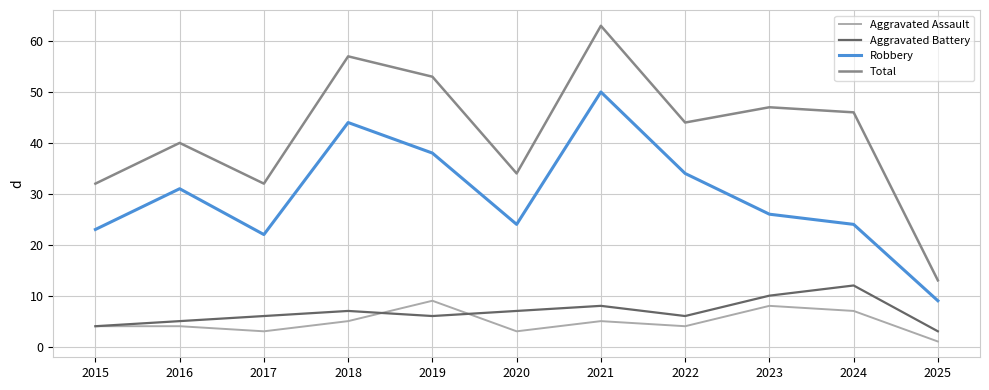

Which series has the largest range (max minus min)?

Total